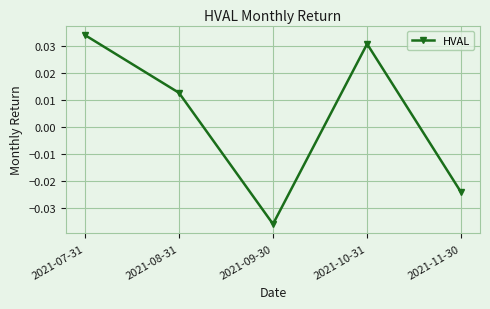

List the labels in order of value, smallest first.

2021-09-30, 2021-11-30, 2021-08-31, 2021-10-31, 2021-07-31